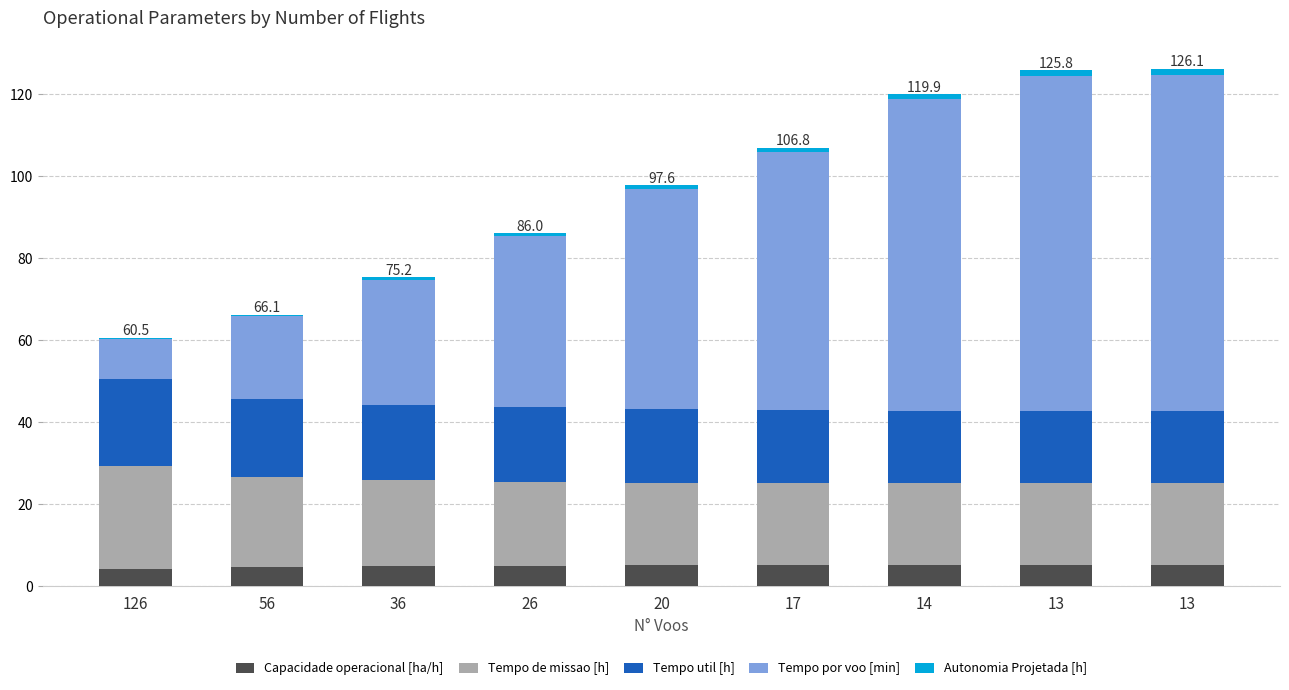

How many series are shown in this chart?

5